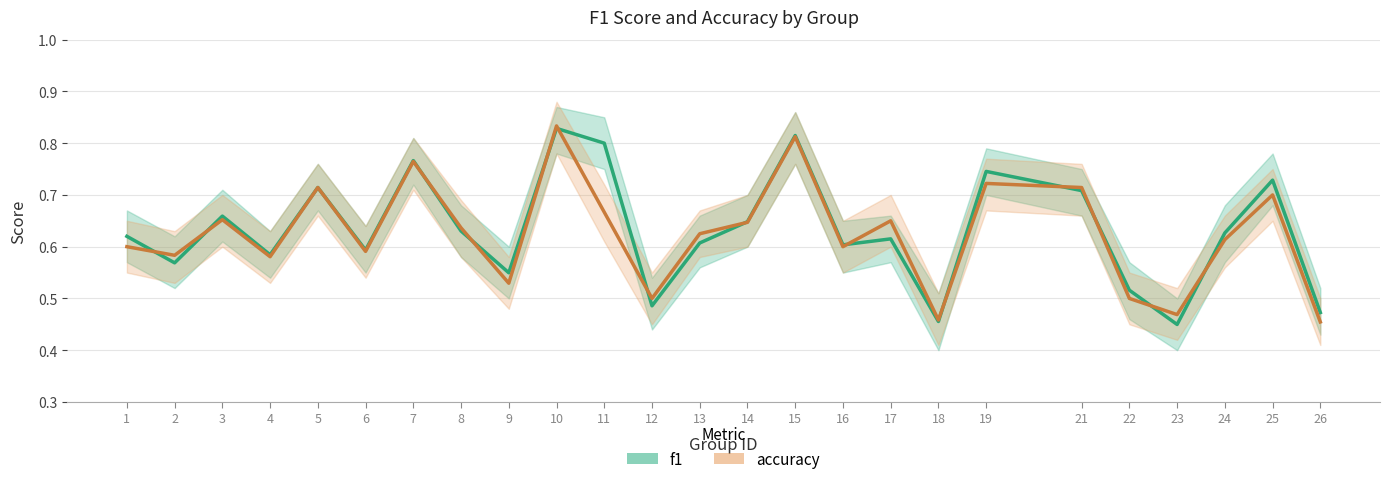

True or false: accuracy has a value of 0.7 at 26.

False